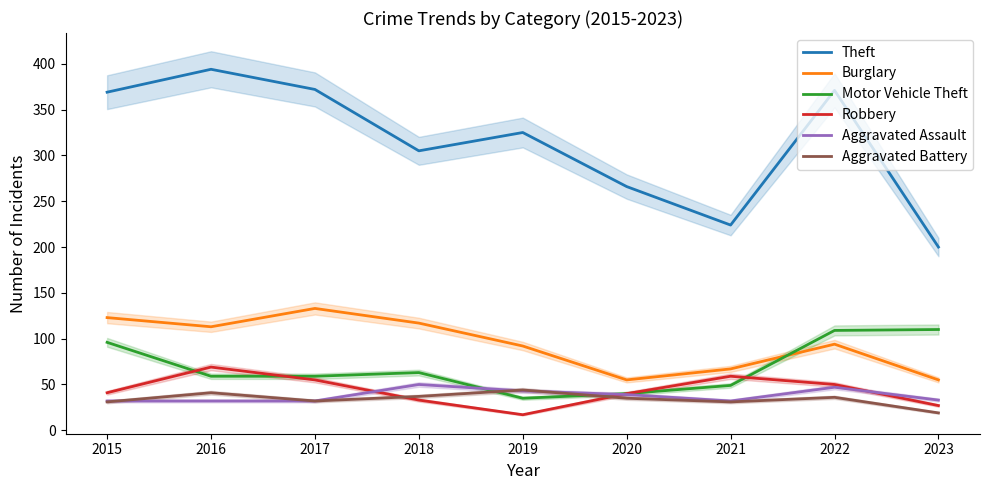

What are all the series names shown in the legend?

Theft, Burglary, Motor Vehicle Theft, Robbery, Aggravated Assault, Aggravated Battery